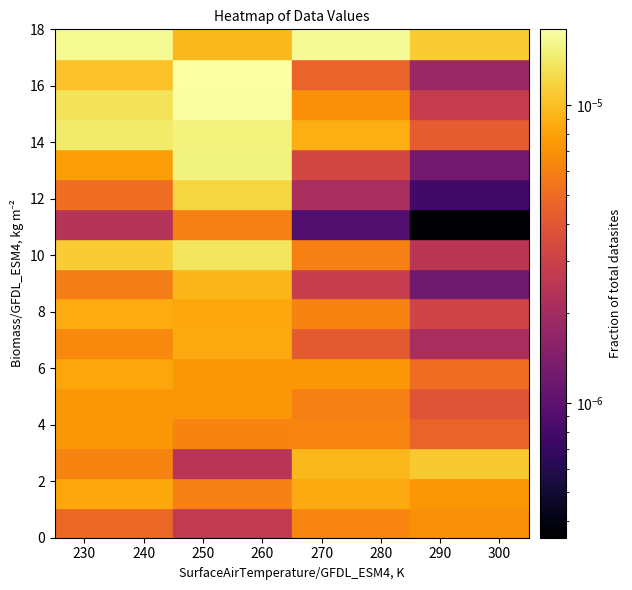

Rank the series by their maximum value, from lowest to highest.

Row_10, Row_0, Row_3, Row_4, Row_5, Row_6, Row_1, Row_7, Row_8, Row_2, Row_11, Row_9, Row_13, Row_12, Row_16, Row_14, Row_15